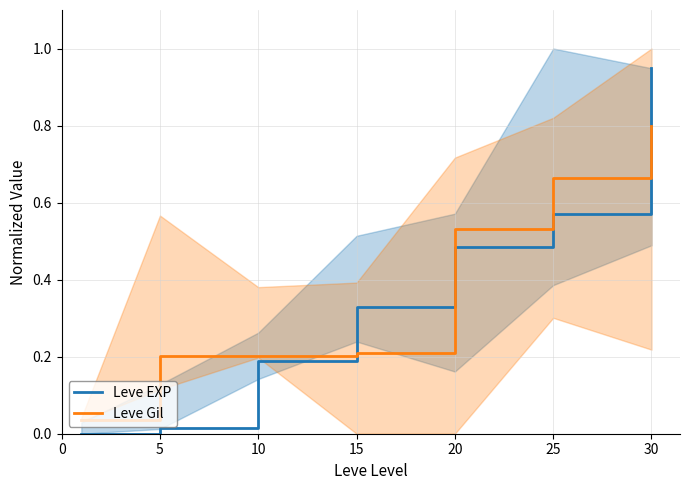

List the series in order of their overall mean, highest first.

Leve Gil, Leve EXP